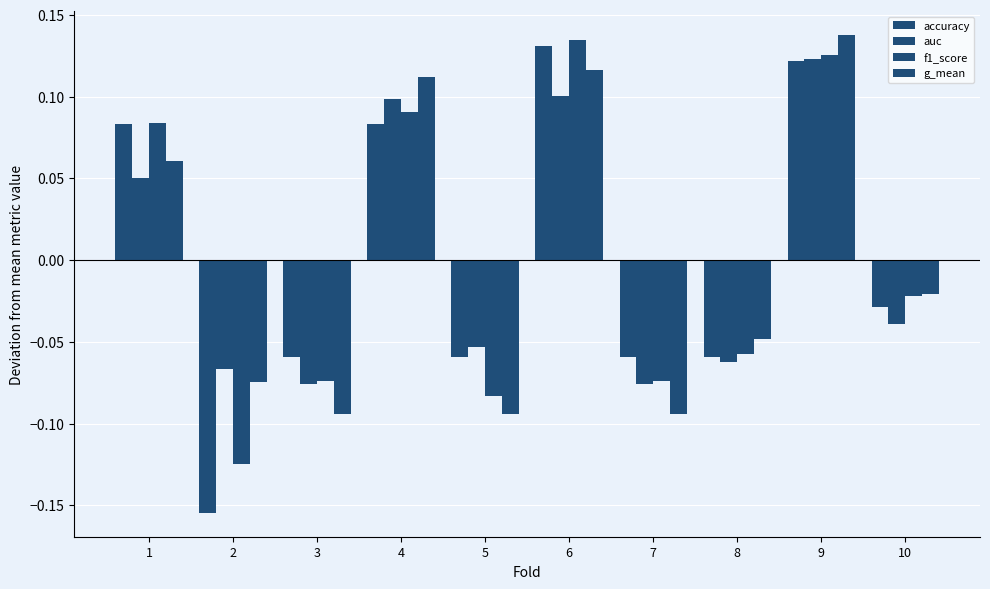

How many bars are there in each group?

4